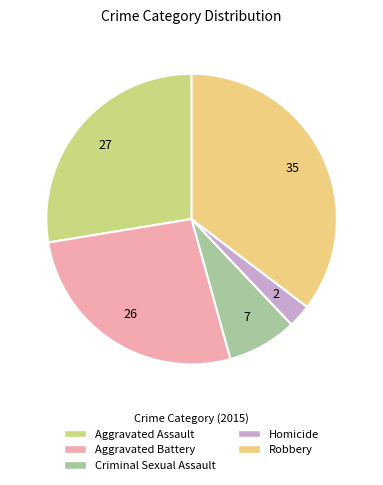

Approximately how many times larger is the value at Aggravated Battery compared to Criminal Sexual Assault?

3.4